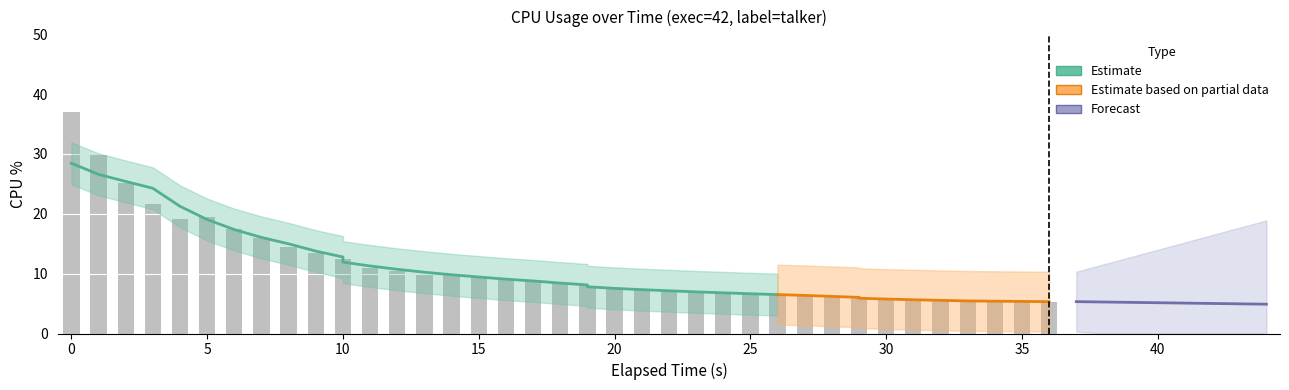

What is the value of the 5th bar from the left?

19.2